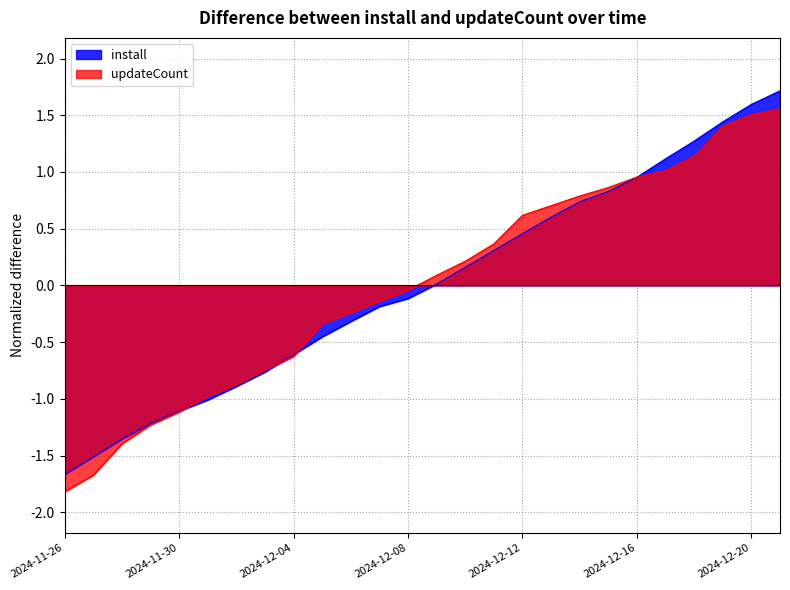

Reading left to right, list all the values displayed in this chart.

install_norm: 2024-11-26=-1.7	2024-11-27=-1.5	2024-11-28=-1.4	2024-11-29=-1.2	2024-11-30=-1.1	2024-12-01=-1.0	2024-12-02=-0.9	2024-12-03=-0.8	2024-12-04=-0.6	2024-12-05=-0.5	2024-12-06=-0.3	2024-12-07=-0.2	2024-12-08=-0.1	2024-12-09=0.0	2024-12-10=0.2	2024-12-11=0.3	2024-12-12=0.5	2024-12-13=0.6	2024-12-14=0.7	2024-12-15=0.8	2024-12-16=1.0	2024-12-17=1.1	2024-12-18=1.3	2024-12-19=1.4	2024-12-20=1.6	2024-12-21=1.7
updateCount_norm: 2024-11-26=-1.8	2024-11-27=-1.7	2024-11-28=-1.4	2024-11-29=-1.2	2024-11-30=-1.1	2024-12-01=-1.0	2024-12-02=-0.9	2024-12-03=-0.7	2024-12-04=-0.6	2024-12-05=-0.3	2024-12-06=-0.2	2024-12-07=-0.1	2024-12-08=-0.0	2024-12-09=0.1	2024-12-10=0.2	2024-12-11=0.4	2024-12-12=0.6	2024-12-13=0.7	2024-12-14=0.8	2024-12-15=0.9	2024-12-16=1.0	2024-12-17=1.0	2024-12-18=1.1	2024-12-19=1.4	2024-12-20=1.5	2024-12-21=1.6